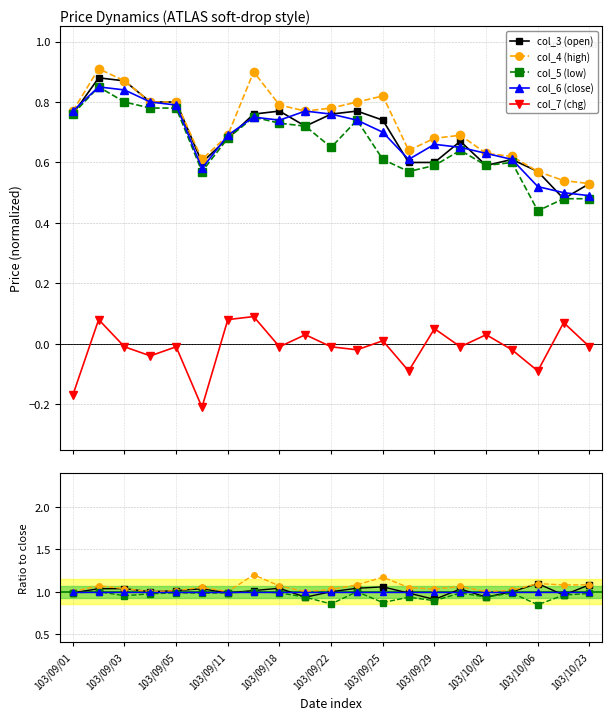

What is the label of the 21st point from the right?

103/09/01